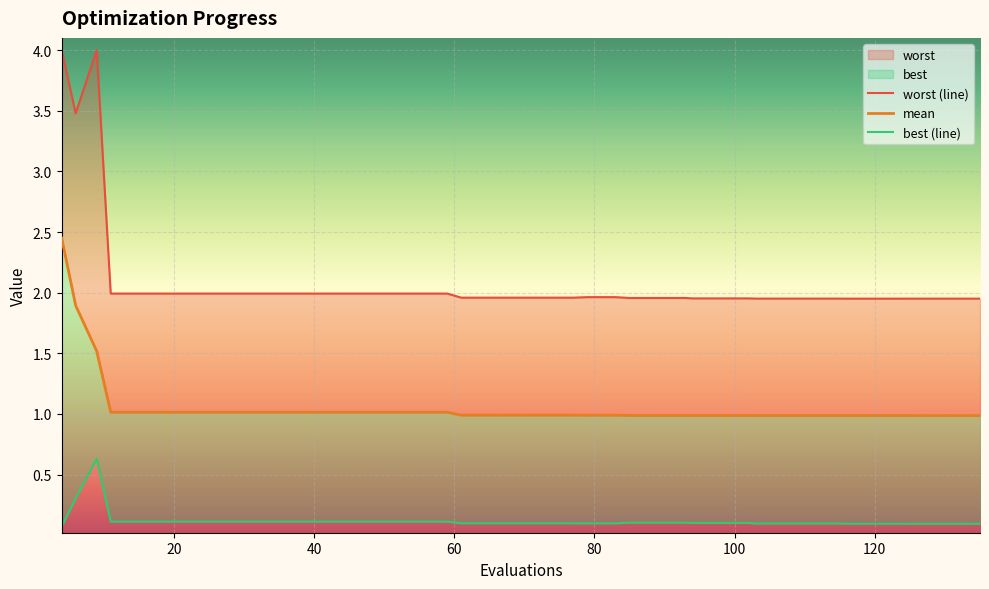

How many categories are shown in the chart?

40